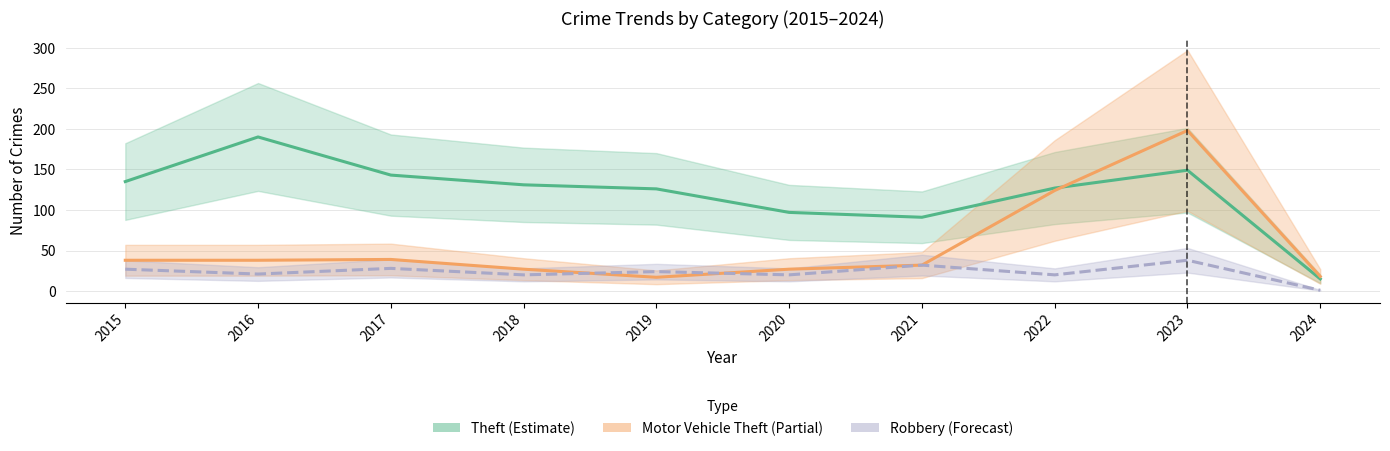

What is the difference between the second highest and minimum values in the Theft (Estimate) series?

134